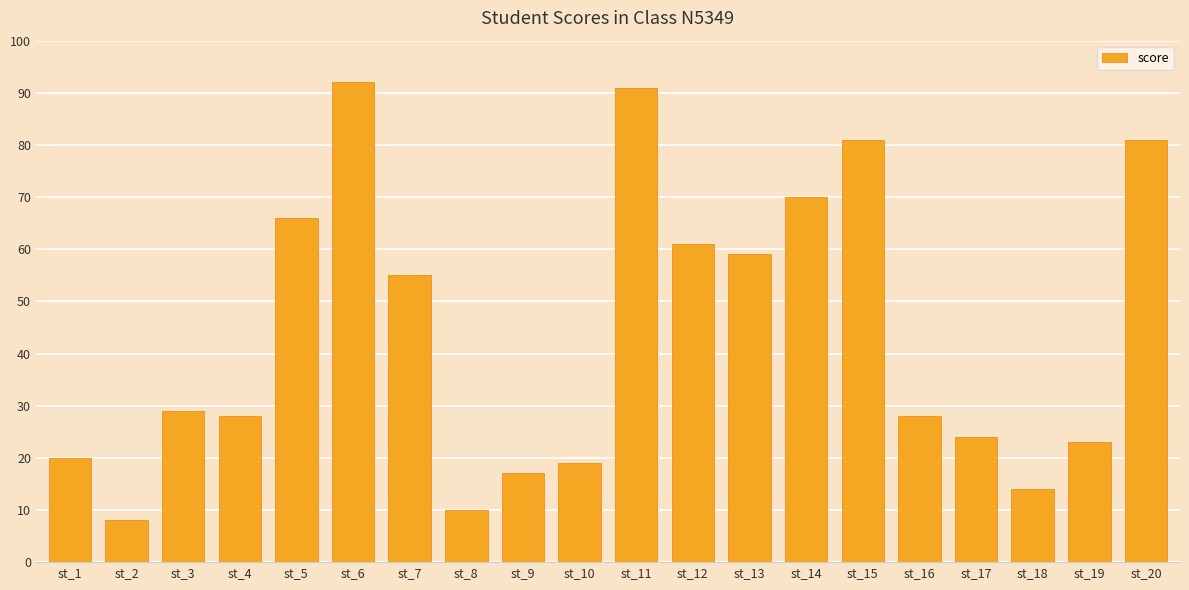

Reading right to left, what are all the values shown in this chart?

st_20=81	st_19=23	st_18=14	st_17=24	st_16=28	st_15=81	st_14=70	st_13=59	st_12=61	st_11=91	st_10=19	st_9=17	st_8=10	st_7=55	st_6=92	st_5=66	st_4=28	st_3=29	st_2=8	st_1=20